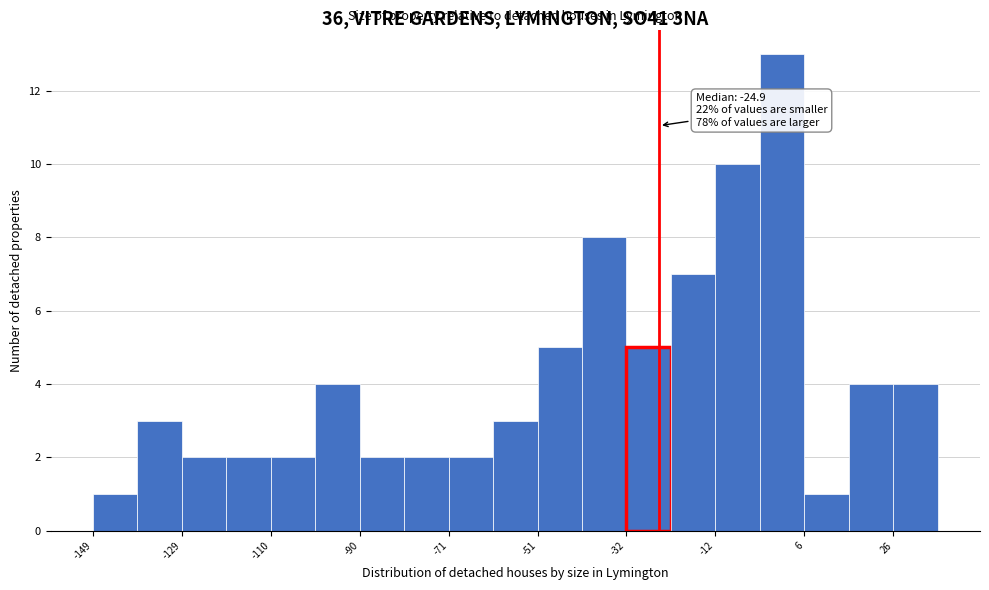

Over which range of the x-axis is the bar tallest?

-2 to 6